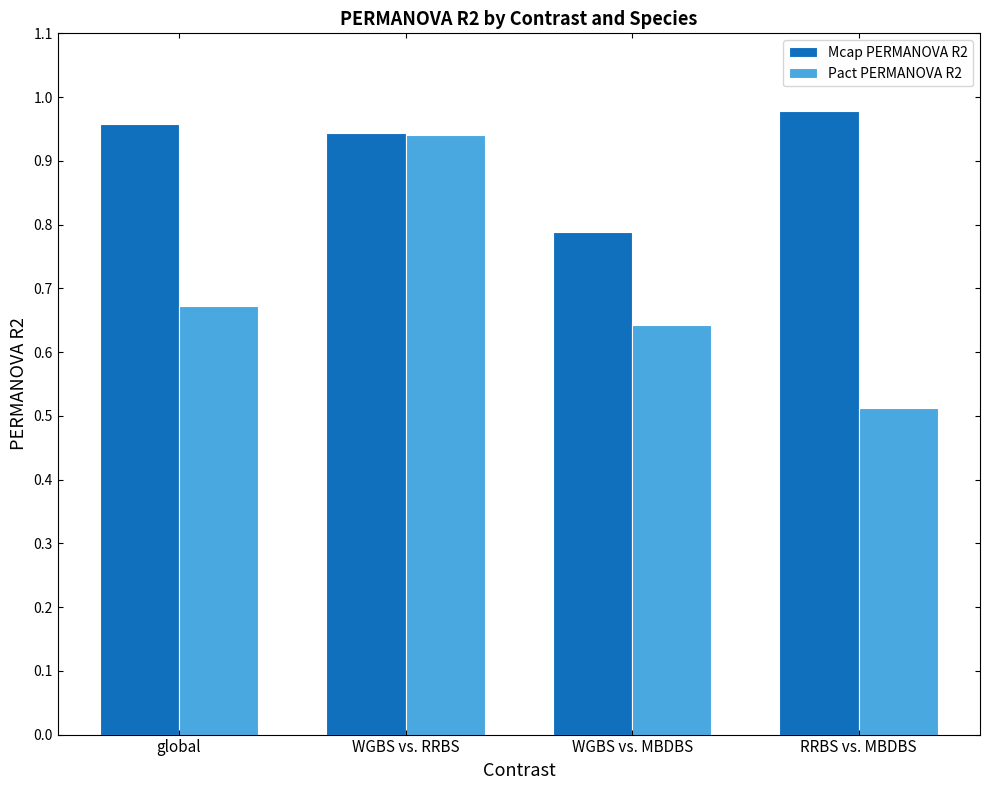

What is the sum of all Pact PERMANOVA R2 values?

2.8